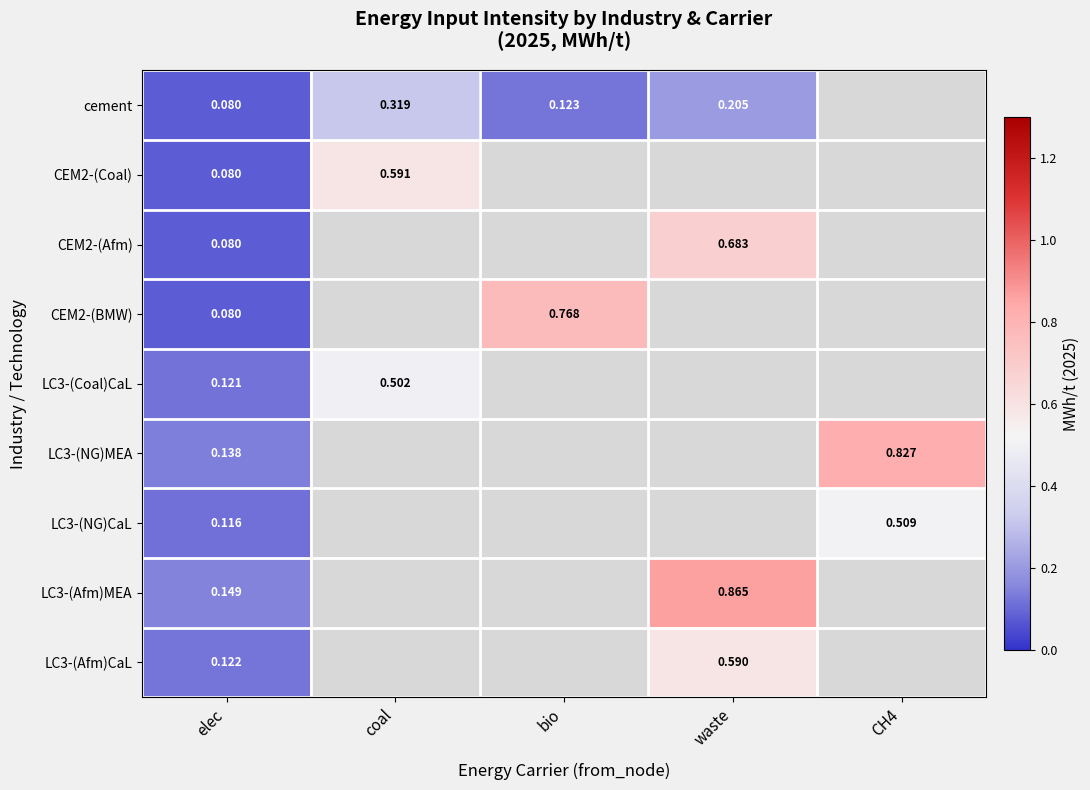

Between waste and coal, which is larger?

coal